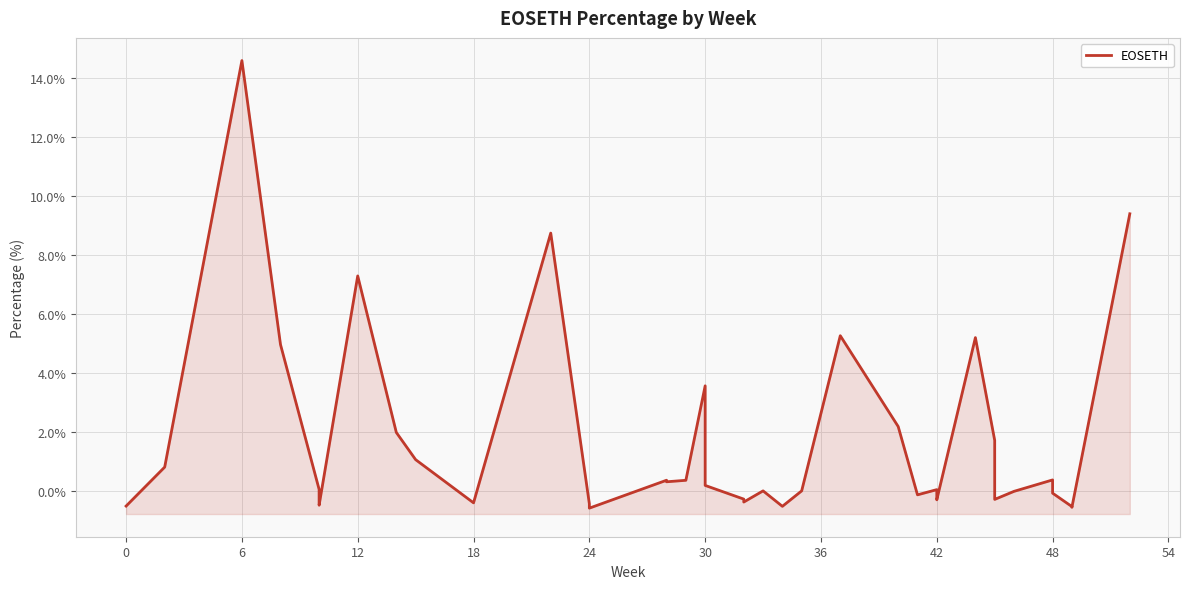

At which category does the data reach its first local peak?

6